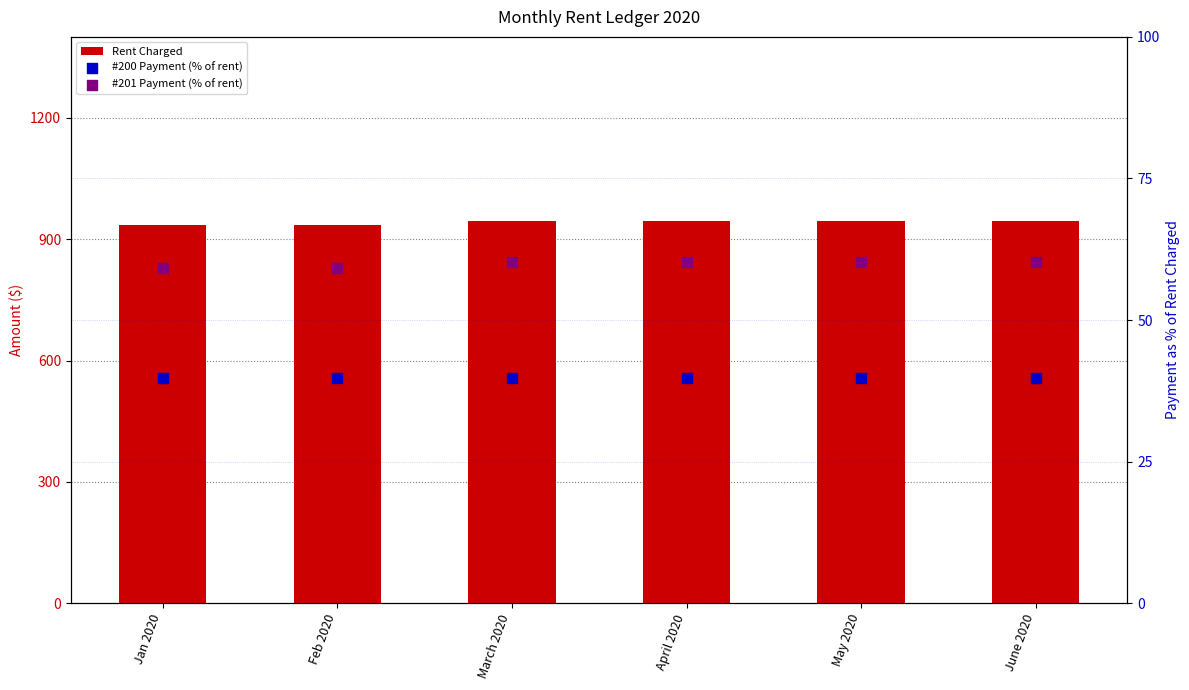

What is the total value across all series at Jan 2020?

1033.9